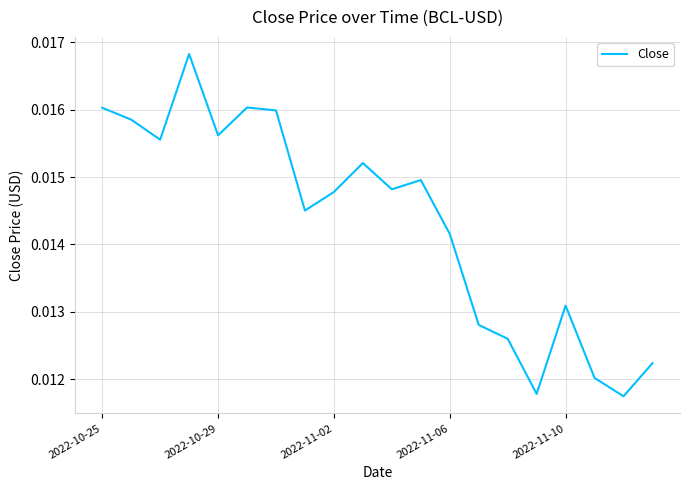

Between 2022-11-10 and 2022-11-06, which is larger?

2022-11-06